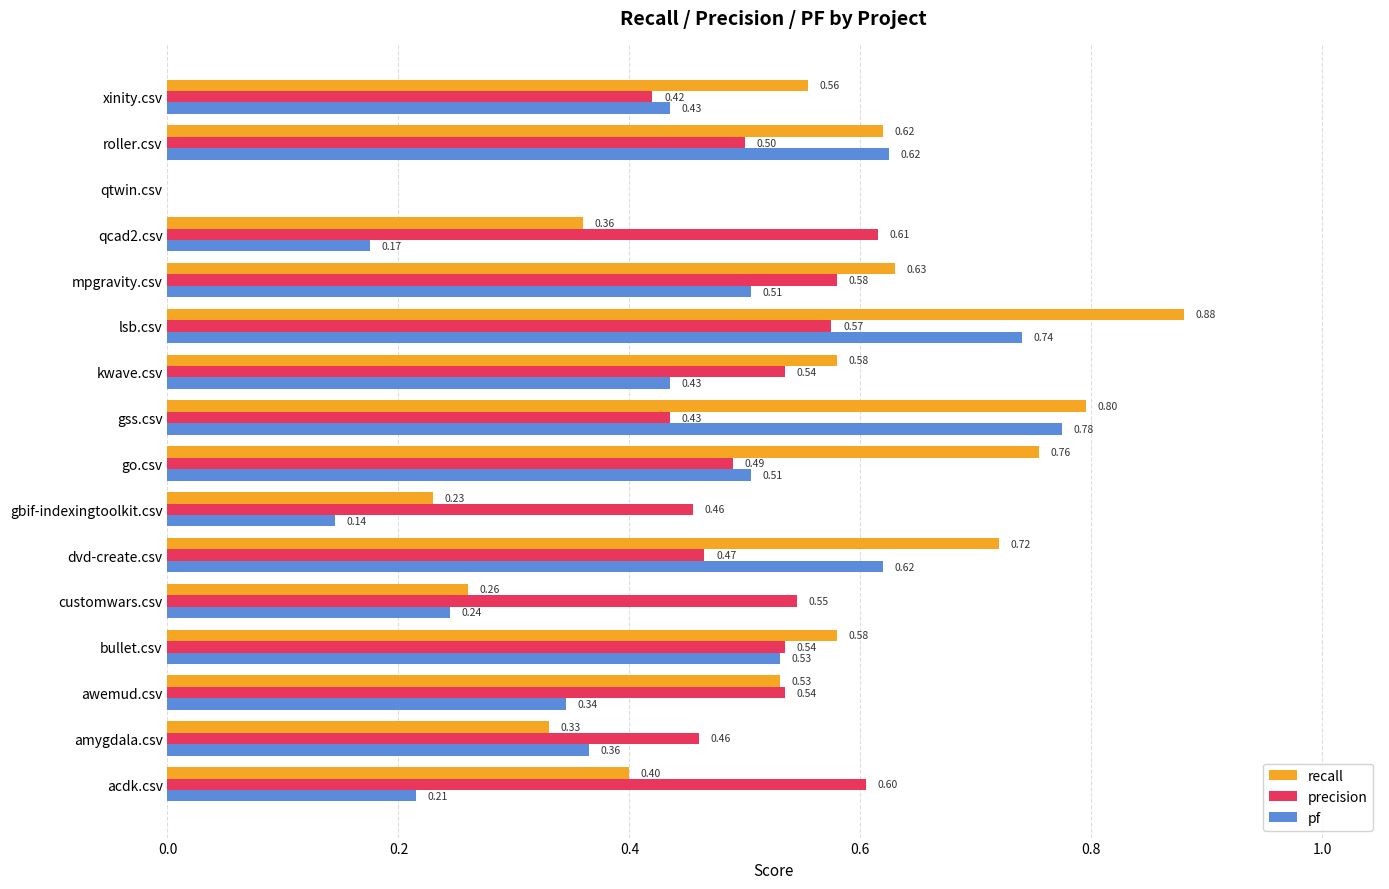

Between qcad2.csv and roller.csv, which series saw the biggest shift?

pf